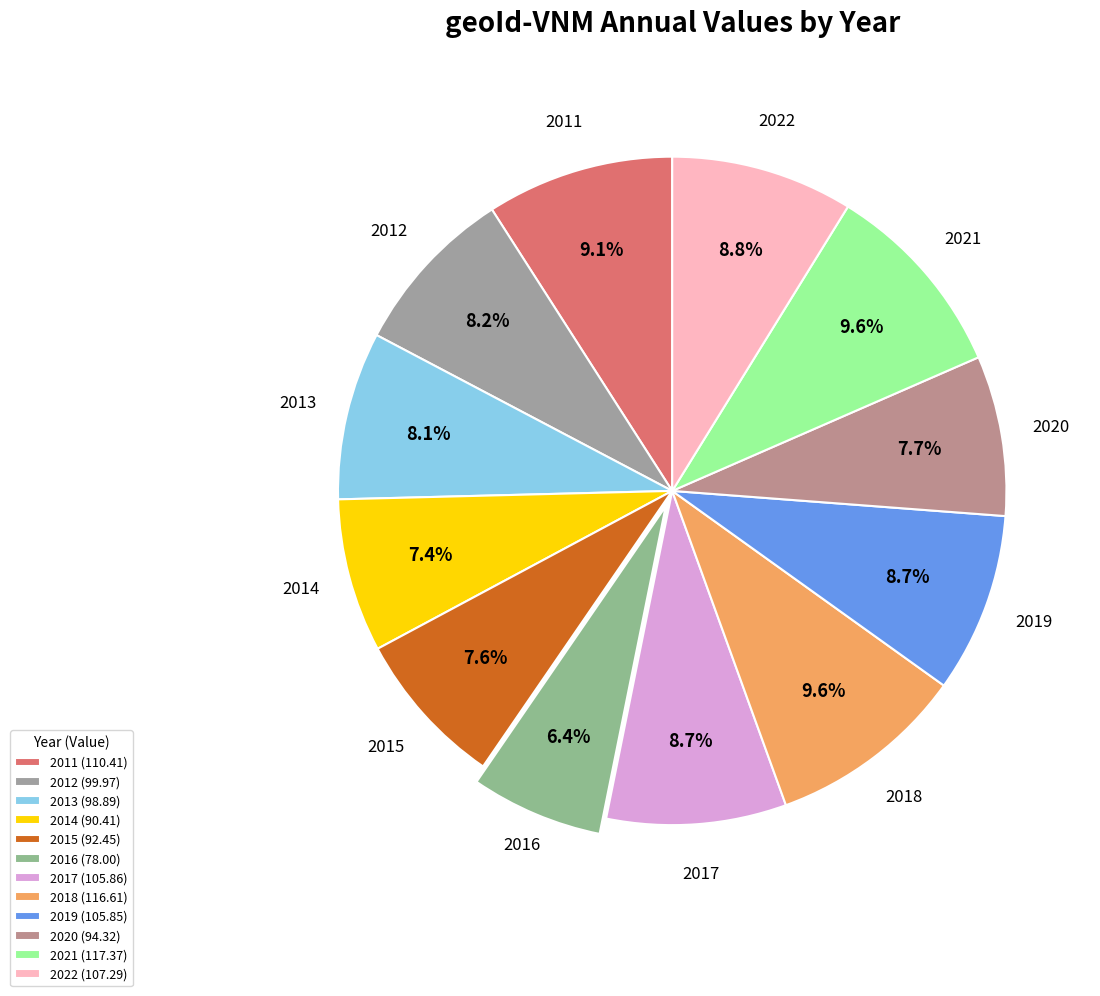

Count the number of slices in the pie.

12